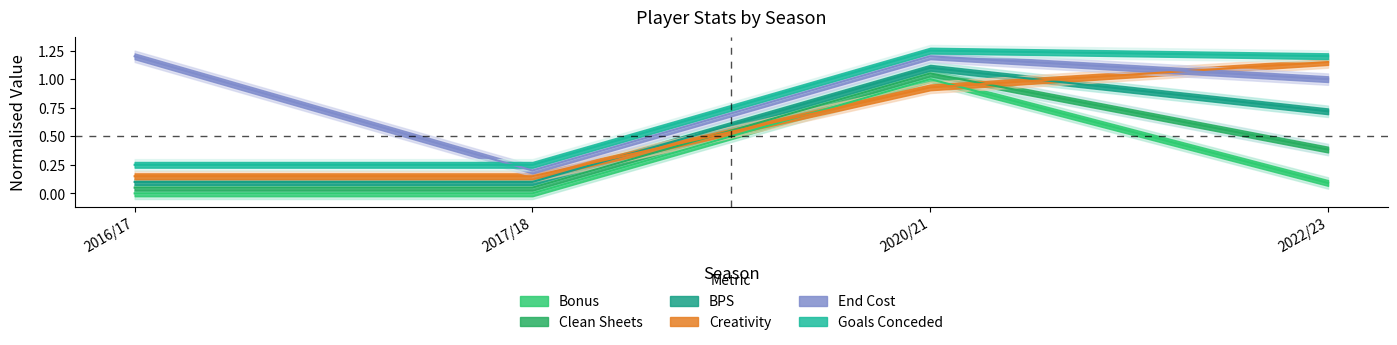

How many series are shown in this chart?

6